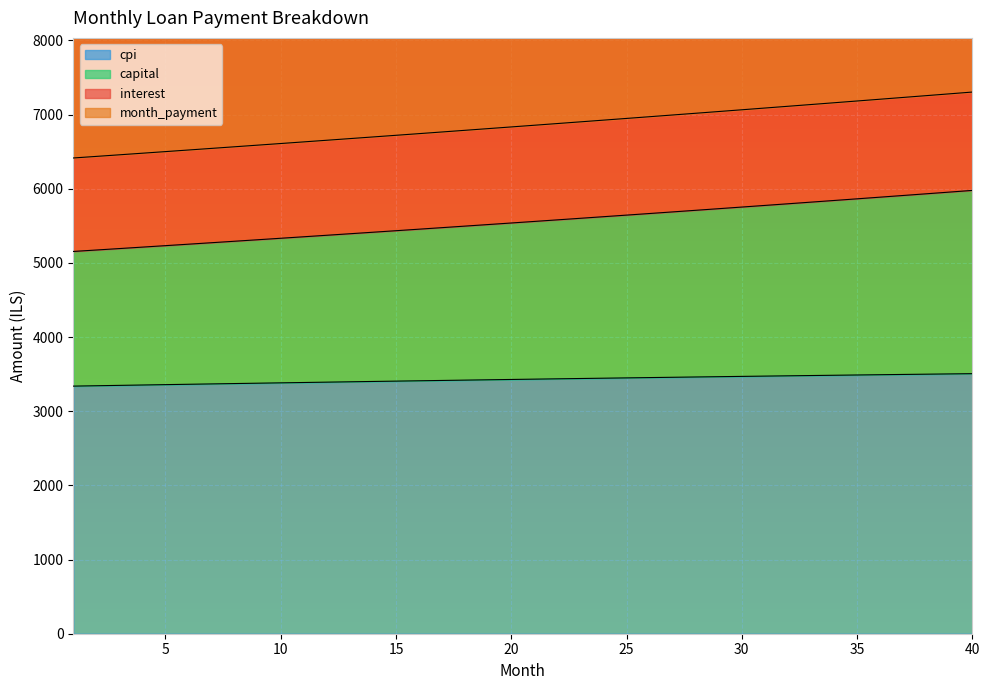

Rank the series by their maximum value, from highest to lowest.

cpi, month_payment, capital, interest